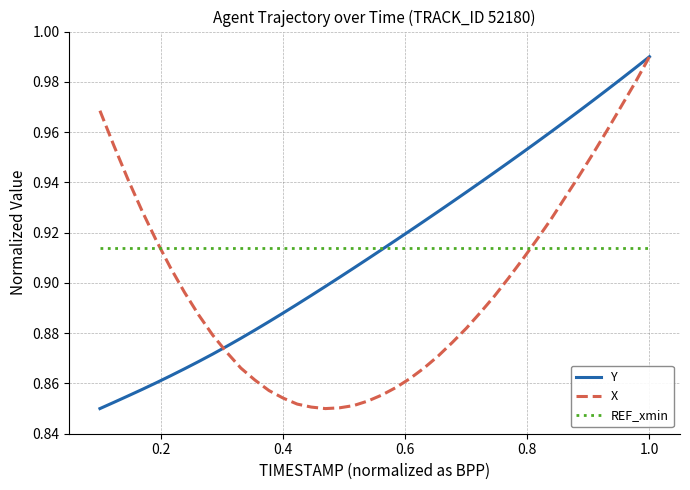

Which series ends up on top after the final intersection of REF_xmin and X?

X